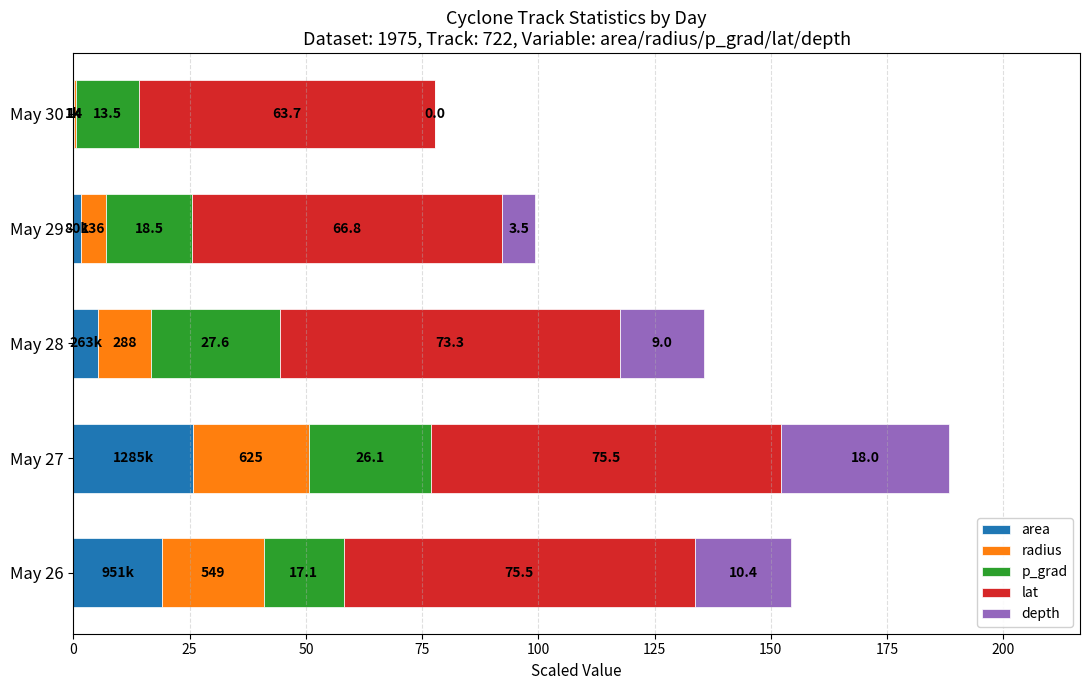

At which category is the sum across all series the highest?

May 27